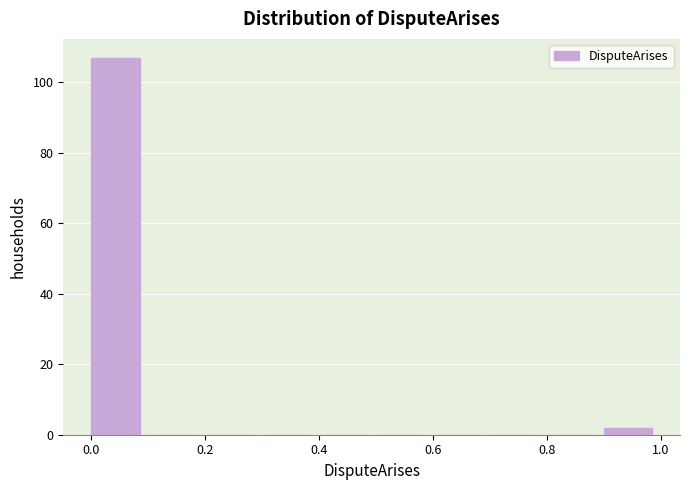

How tall is the bar that spans 0.9 to 1.0 on the x-axis? The values are not printed on the chart, so give them approximately, as read against the axis.

2